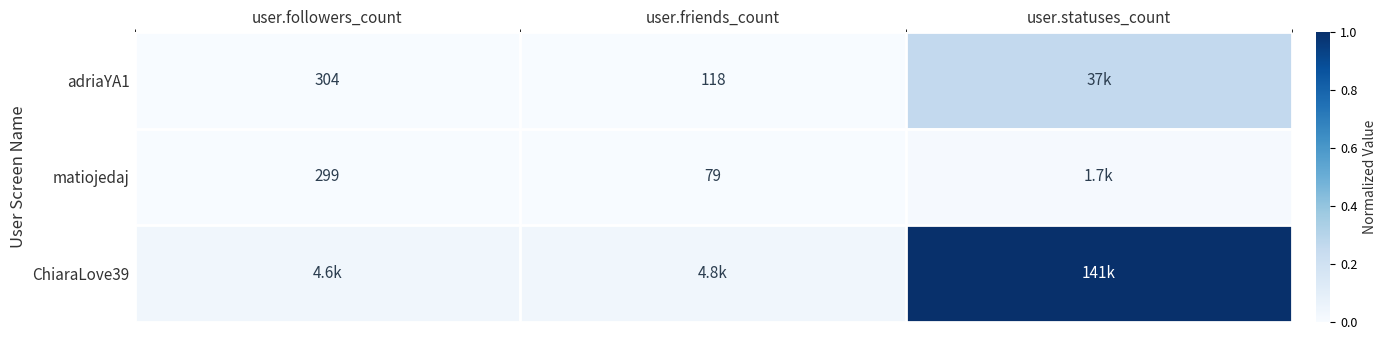

Which series has the largest total across all categories?

ChiaraLove39